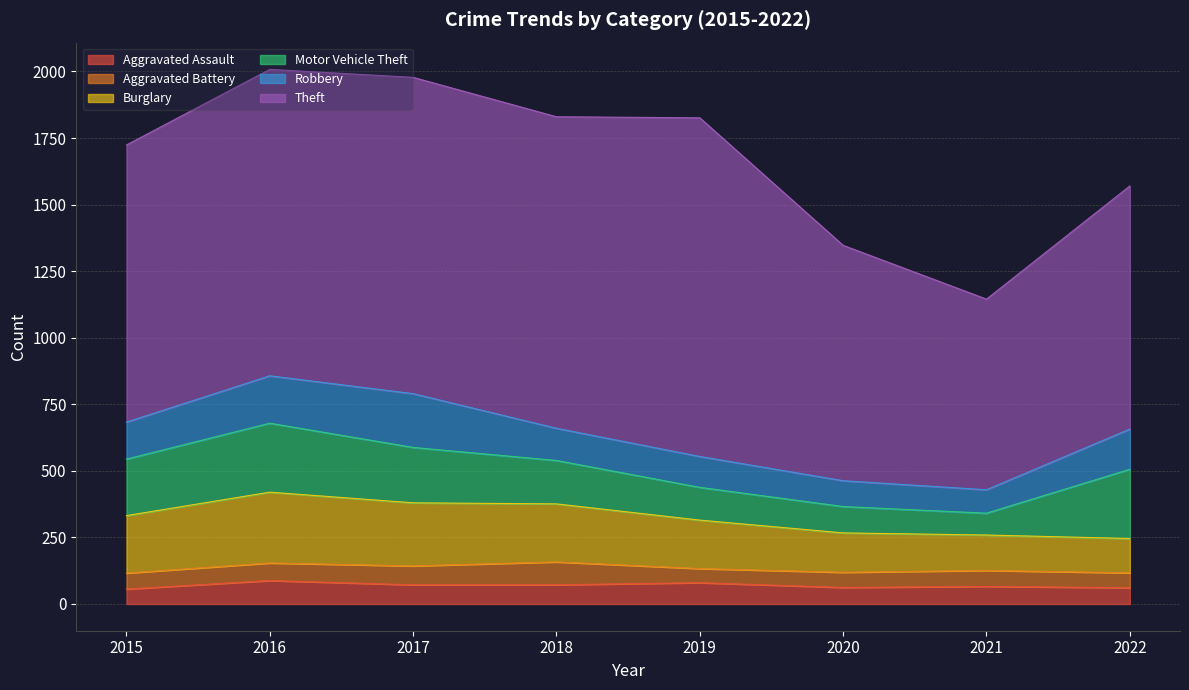

How many interior local peaks does the Motor Vehicle Theft series have?

1